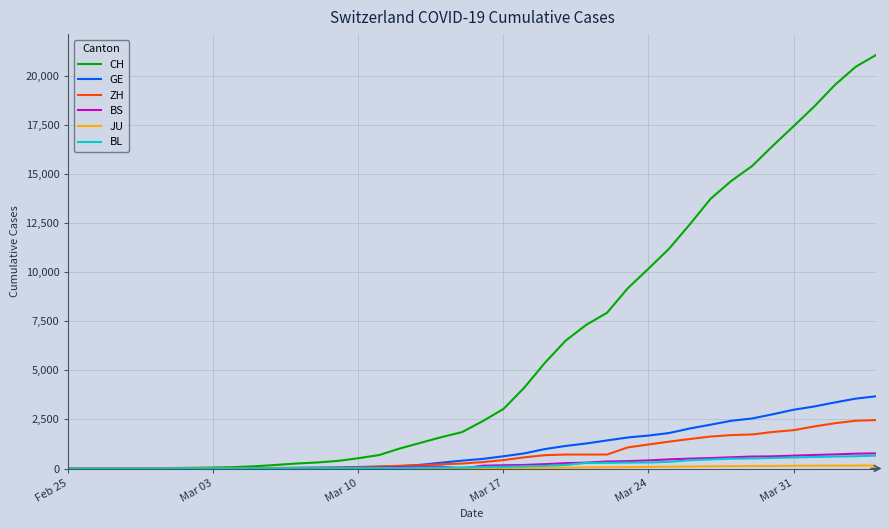

Which series has the largest total across all categories?

CH